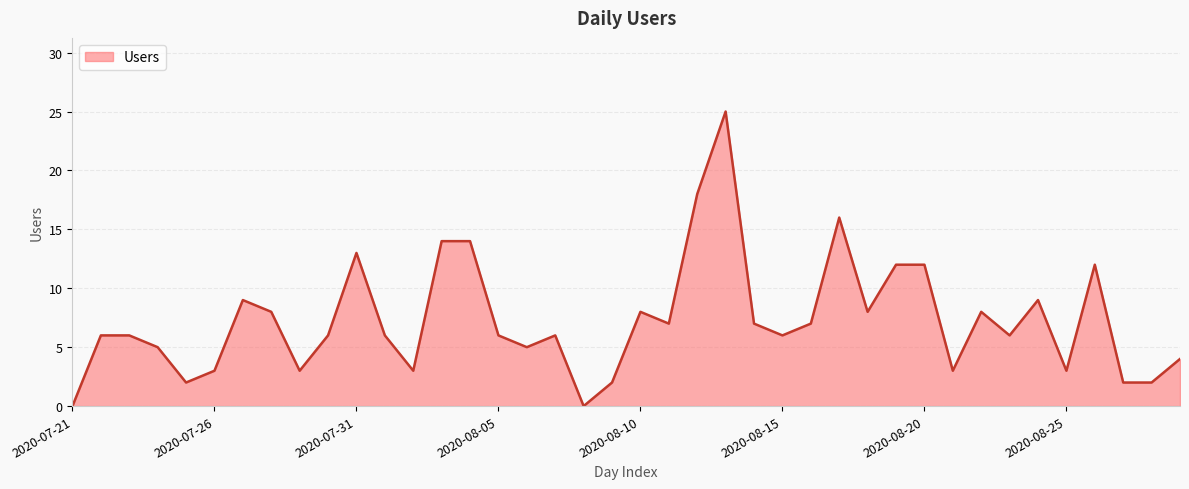

What is the greatest value displayed?

25